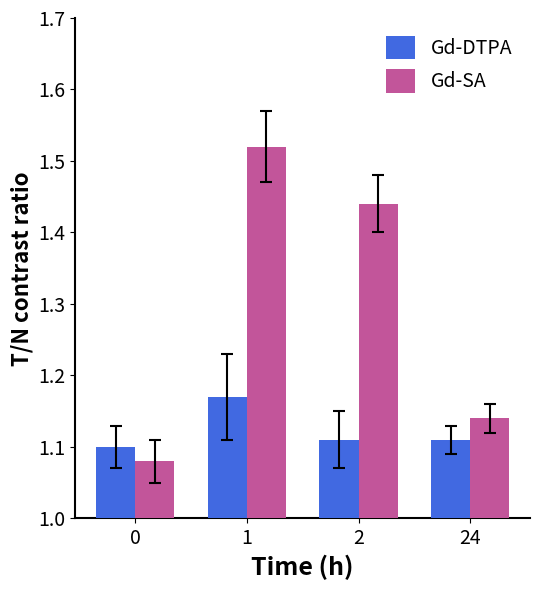

Which series has the widest spread of values?

Gd-SA